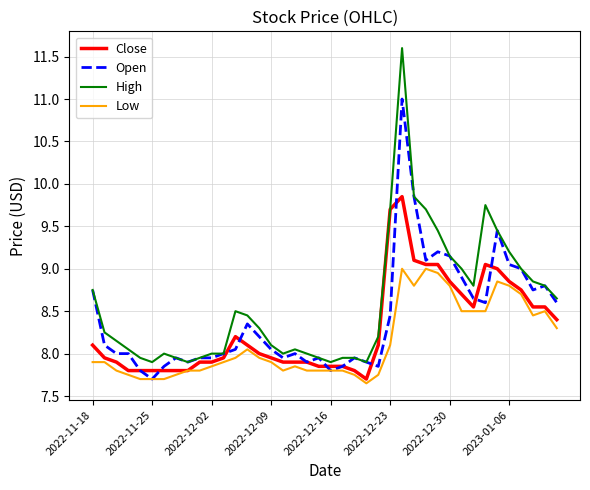

What is the greatest value displayed?

11.6